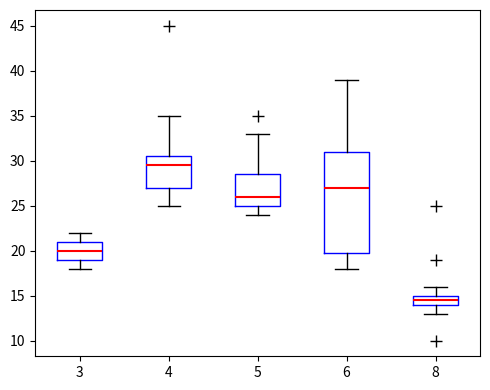

Which box has the highest median line?

4